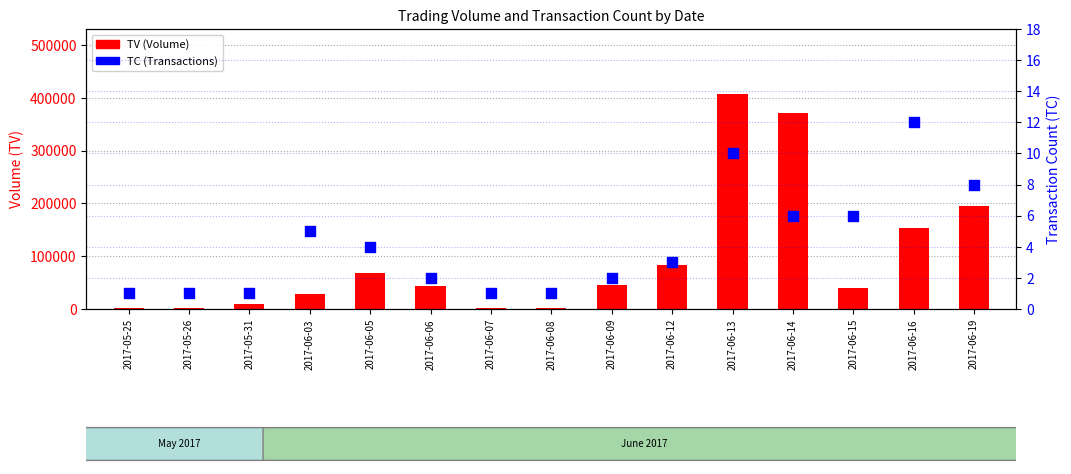

Is the value of TC (Transactions) at 2017-06-03 greater than the value of TV (Volume) at 2017-06-12?

No